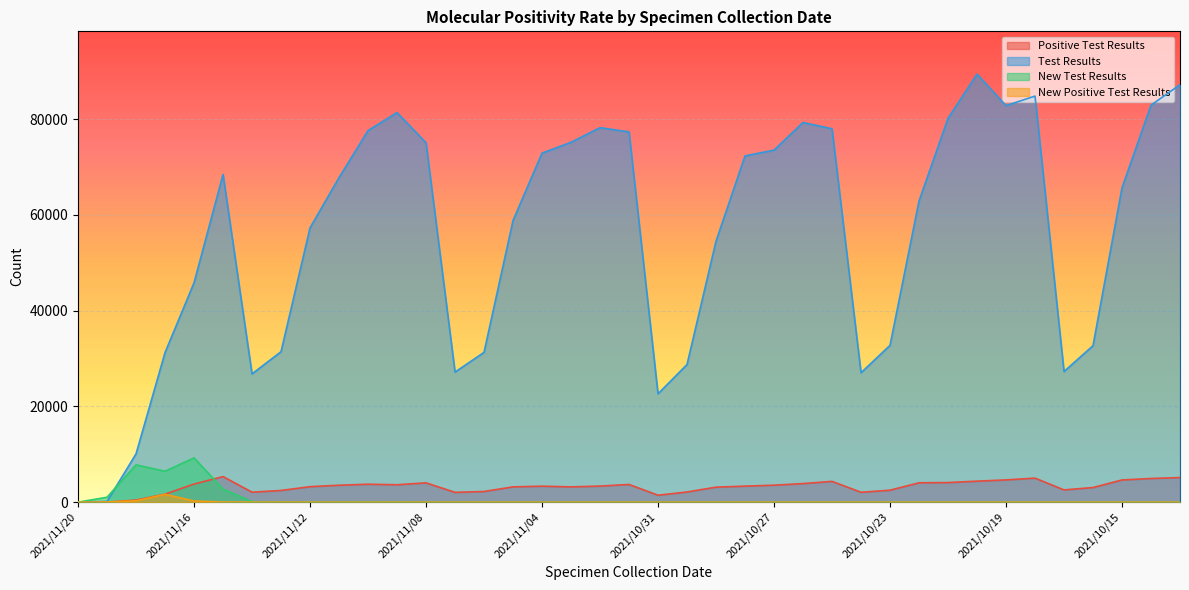

What are all the series names shown in the legend?

Positive Test Results, Test Results, New Test Results, New Positive Test Results